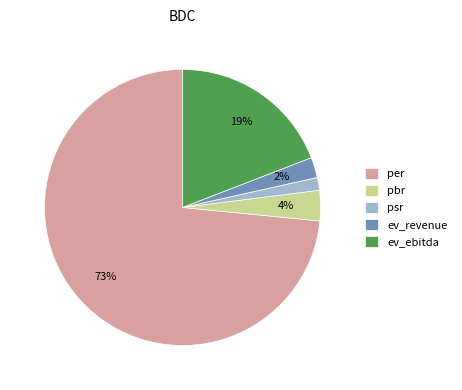

Between pbr and psr, which is larger?

pbr